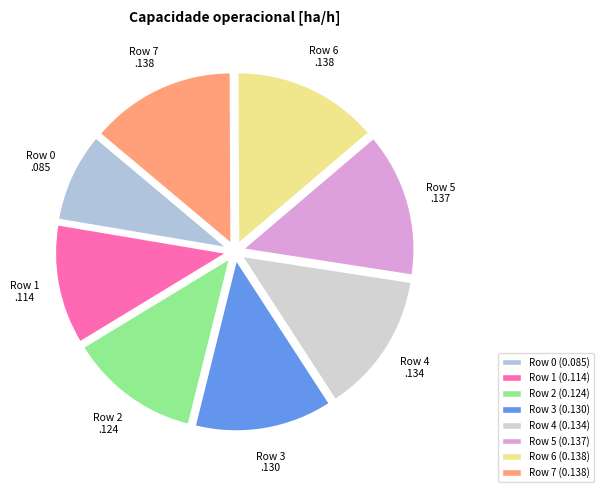

Approximately how many times larger is the value at Row 7 compared to Row 6?

1.0